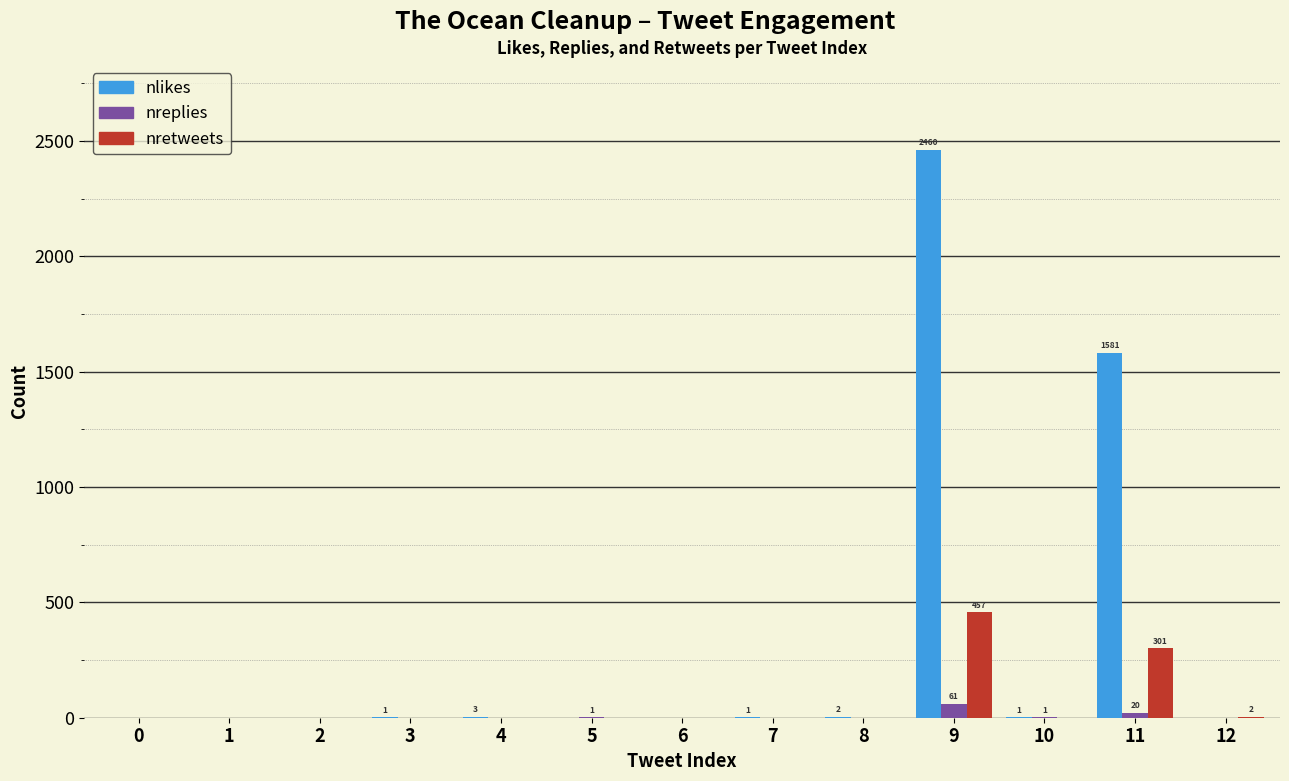

What is the maximum value shown in the chart?

2460